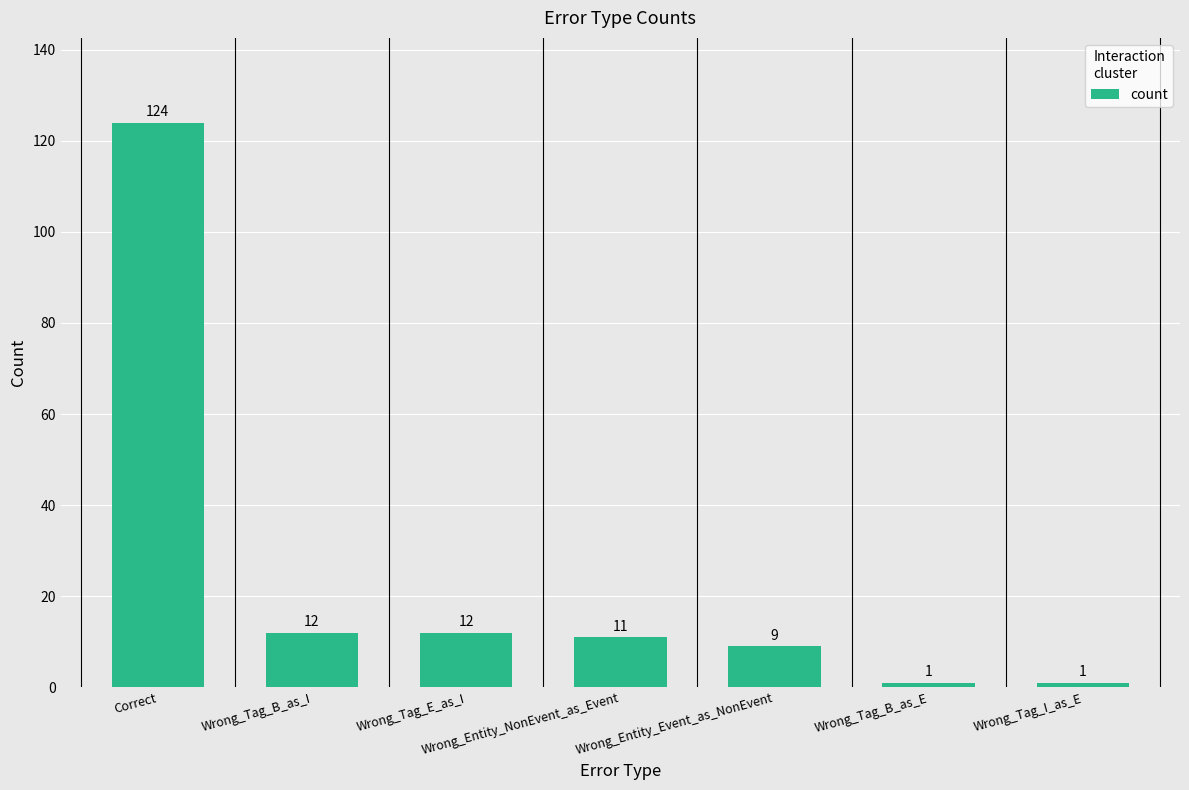

Reading left to right, extract all data points from this chart.

Correct=124	Wrong_Tag_B_as_I=12	Wrong_Tag_E_as_I=12	Wrong_Entity_NonEvent_as_Event=11	Wrong_Entity_Event_as_NonEvent=9	Wrong_Tag_B_as_E=1	Wrong_Tag_I_as_E=1